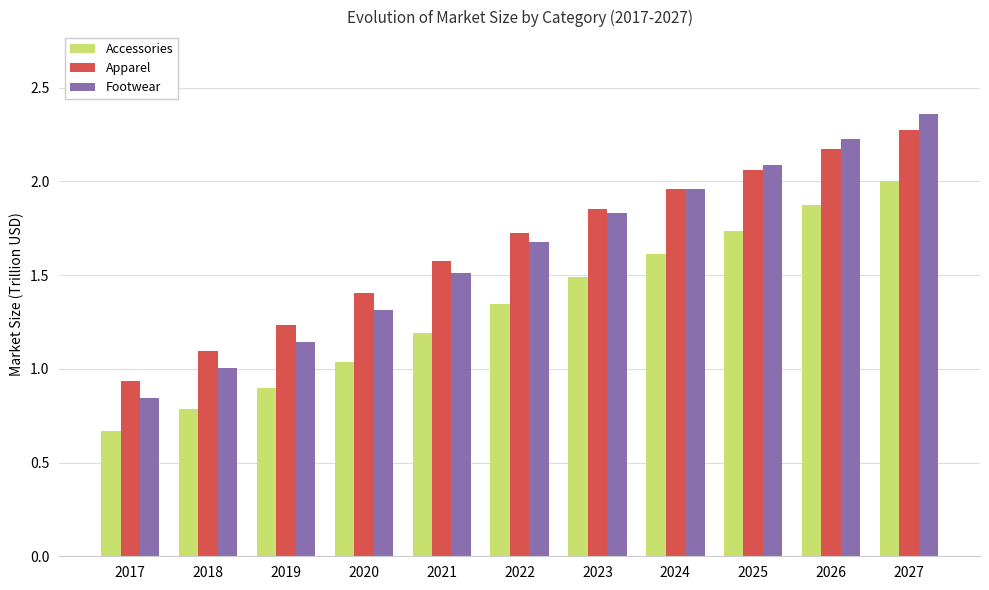

How many series are shown in this chart?

3